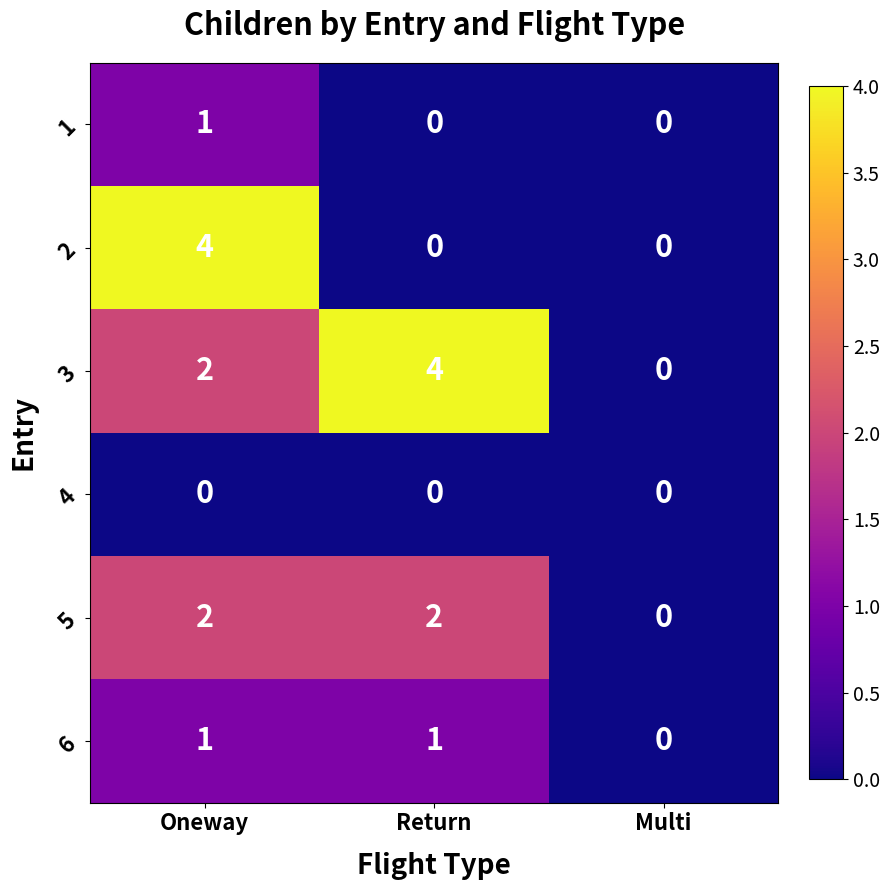

How many distinct data groups are displayed?

6